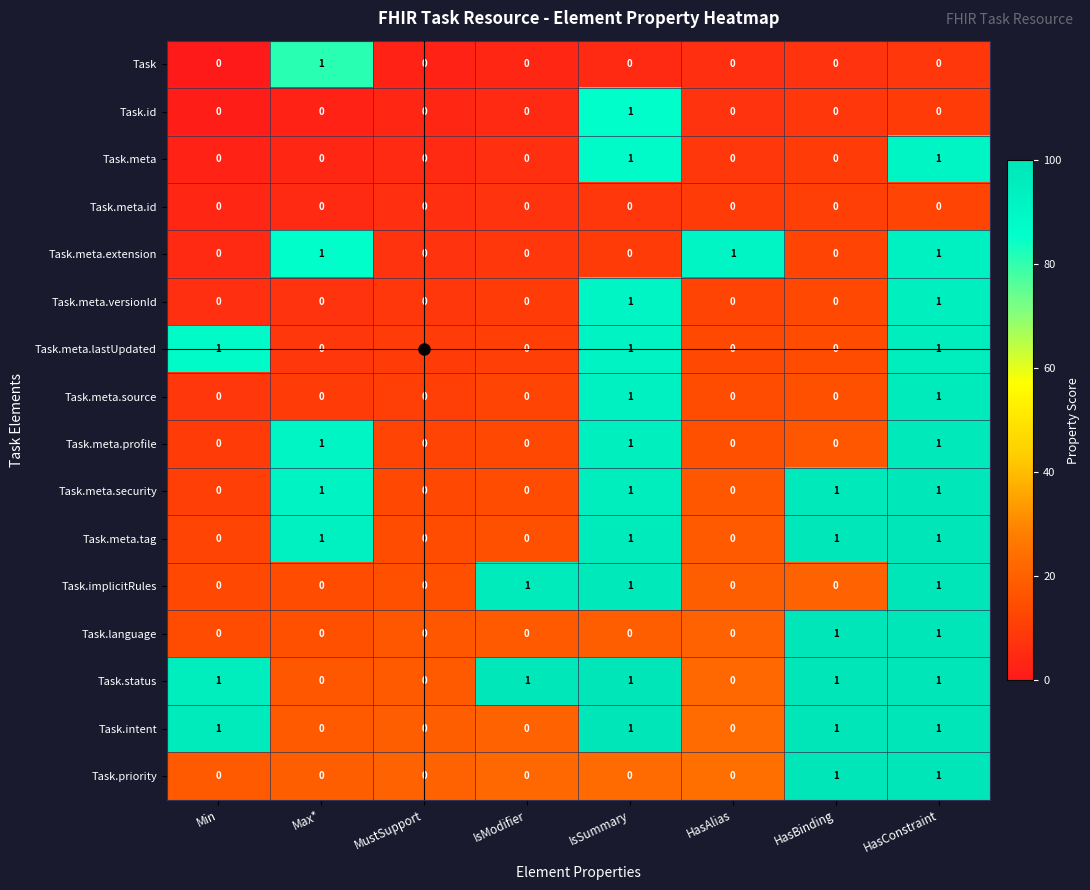

What is the difference between the highest and lowest values at Max*?

1